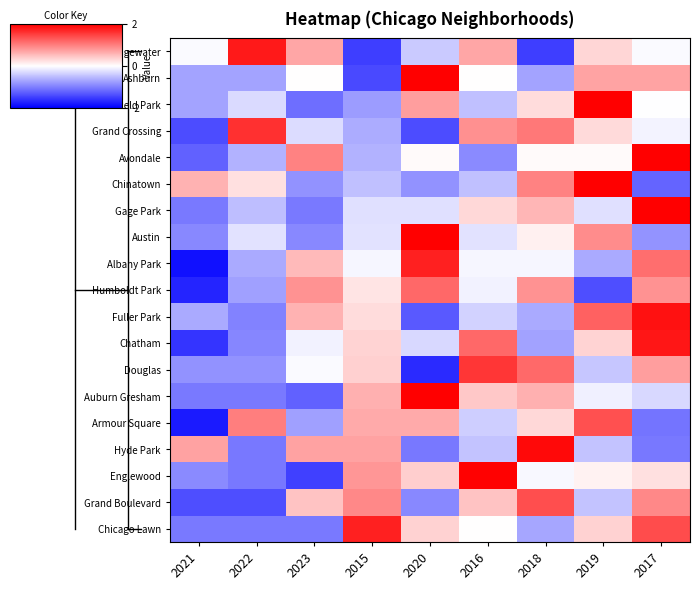

How many series are shown in this chart?

19